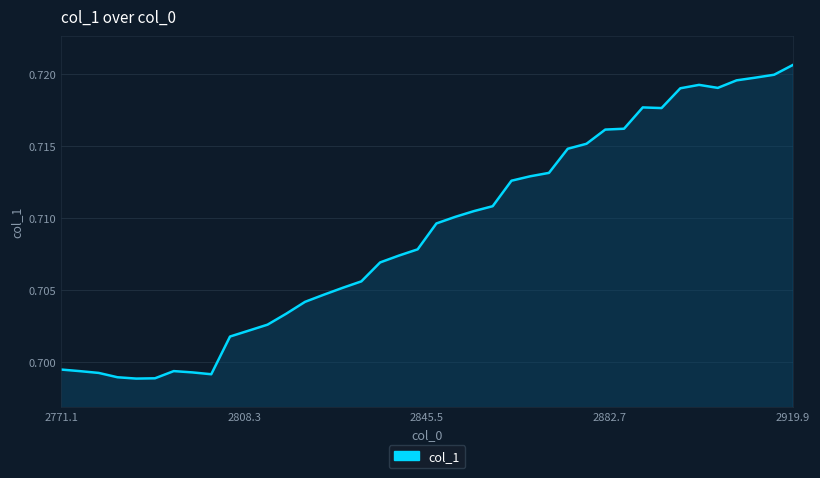

What is the minimum value shown in the chart?

0.7